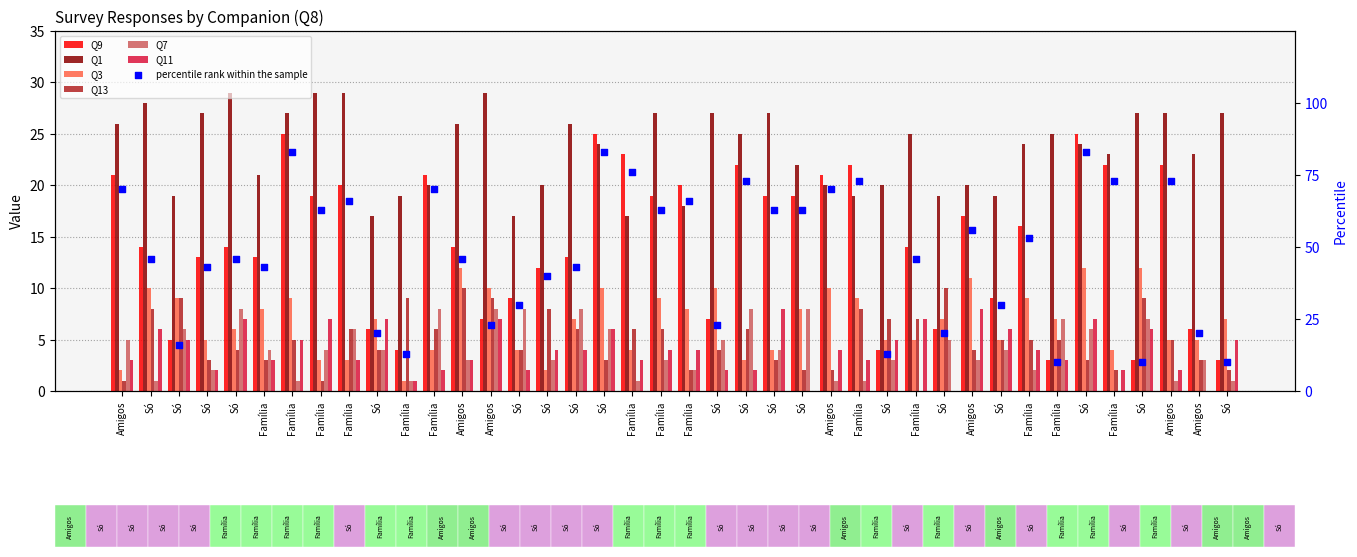

Which series contains the lowest Y value?

Q7